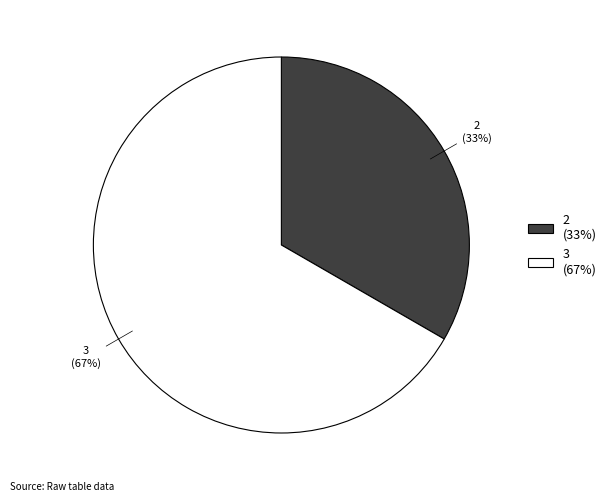

Does any single category account for the majority?

Yes